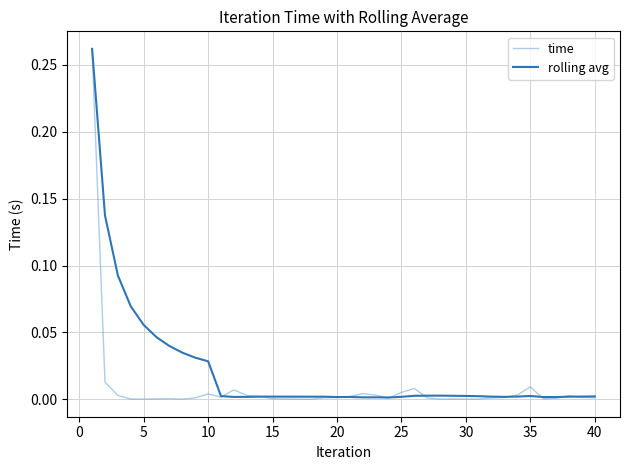

Which series has the largest total across all categories?

rolling avg